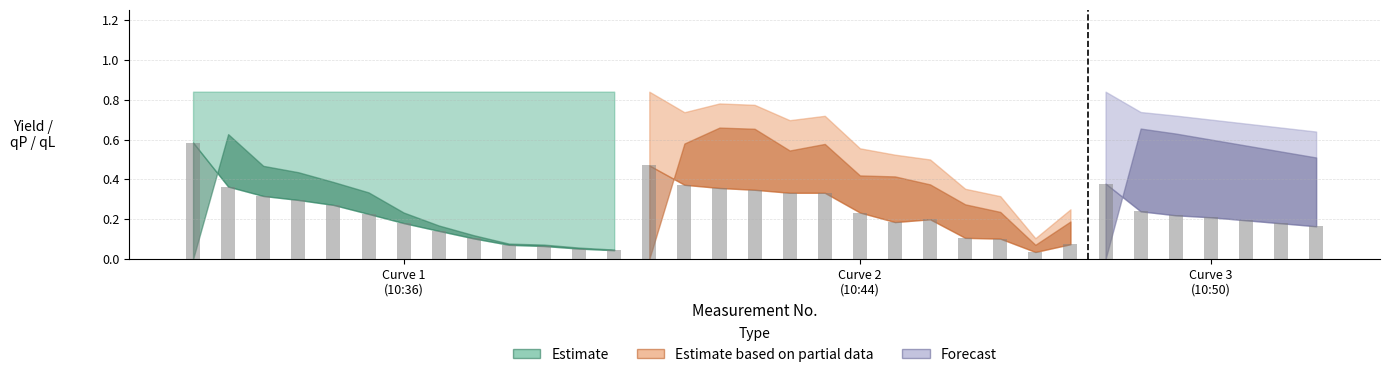

What is the sum of all qL values?

11.5